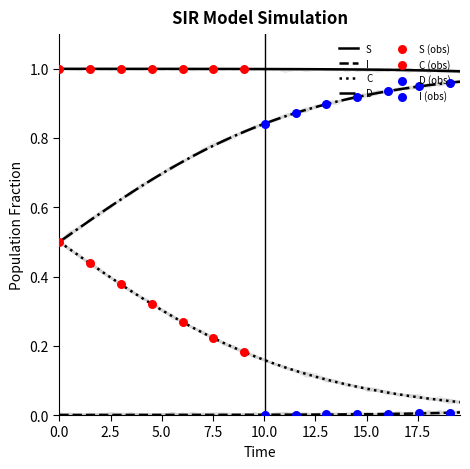

Is the value of D at 32 greater than the value of I at 29?

Yes